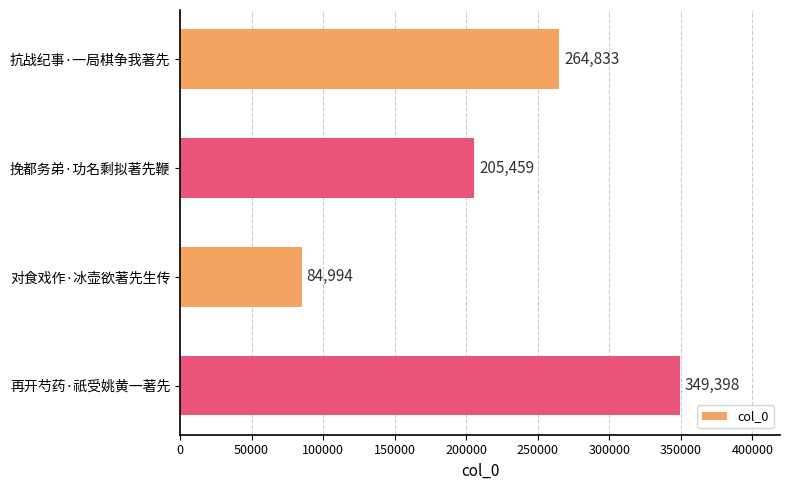

List the labels in order of value, largest first.

再开芍药·祇受姚黄一著先, 抗战纪事·一局棋争我著先, 挽都务弟·功名剩拟著先鞭, 对食戏作·冰壶欲著先生传